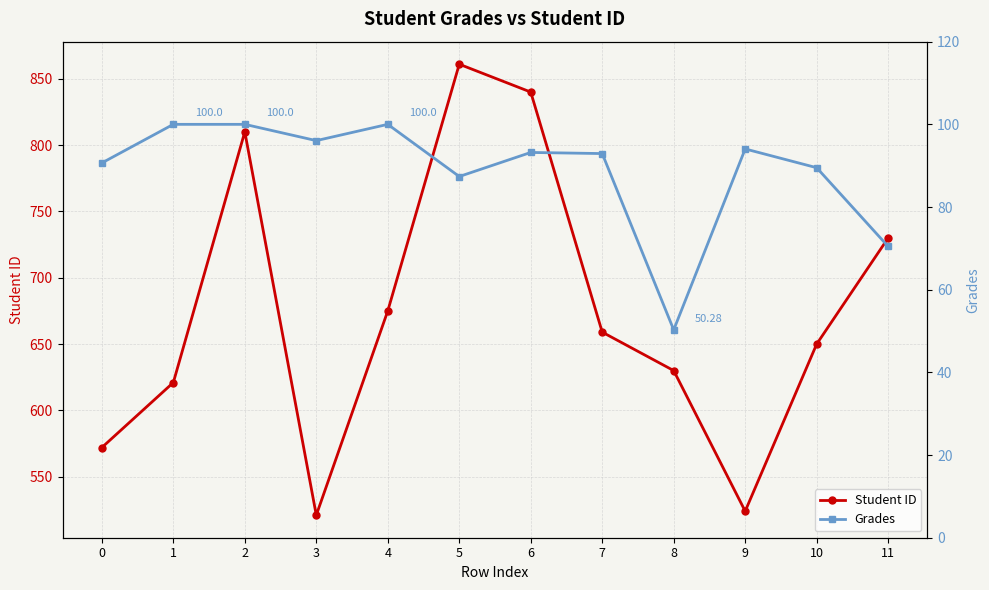

True or false: Grades and Student ID cross at least once.

False